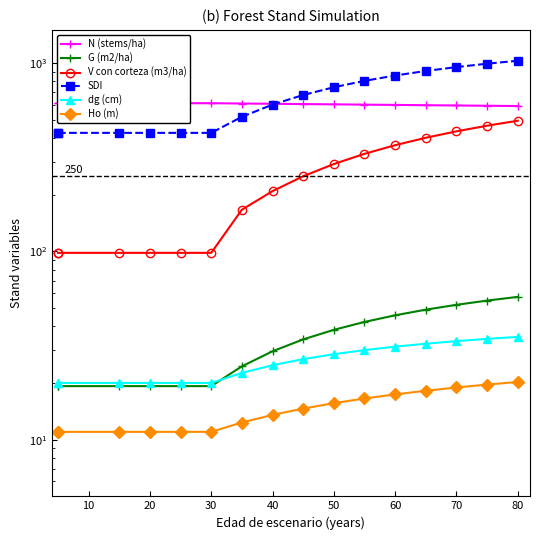

What is the average value of the dg (cm) series?

26.2